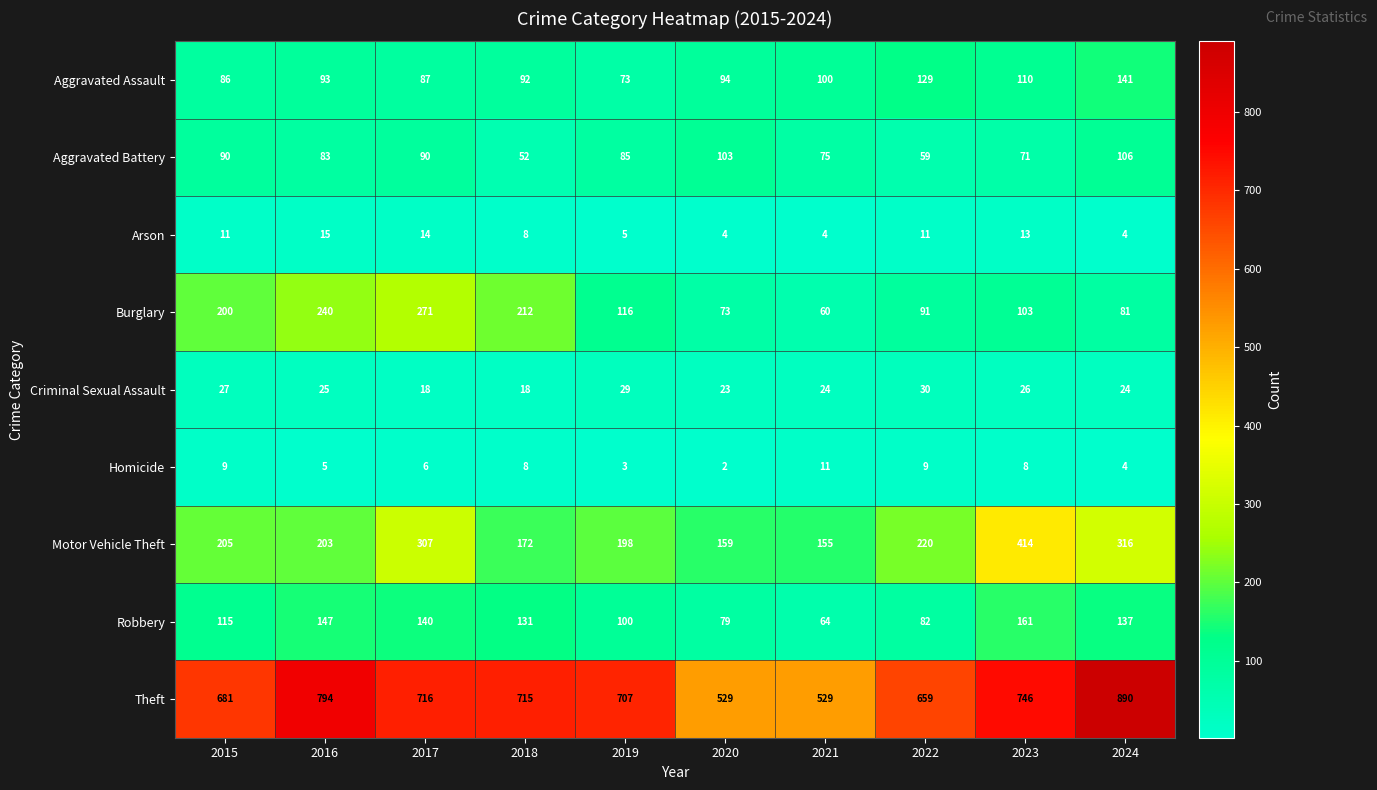

Which series has the largest total across all categories?

Theft